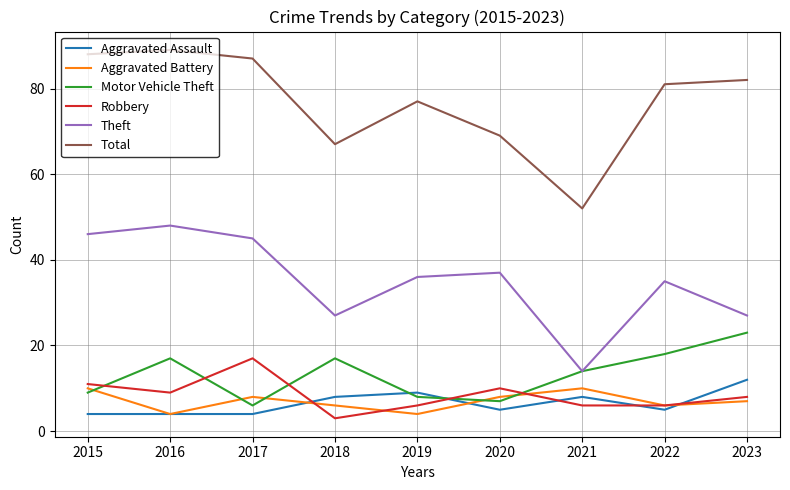

What is the minimum value shown in the chart?

3